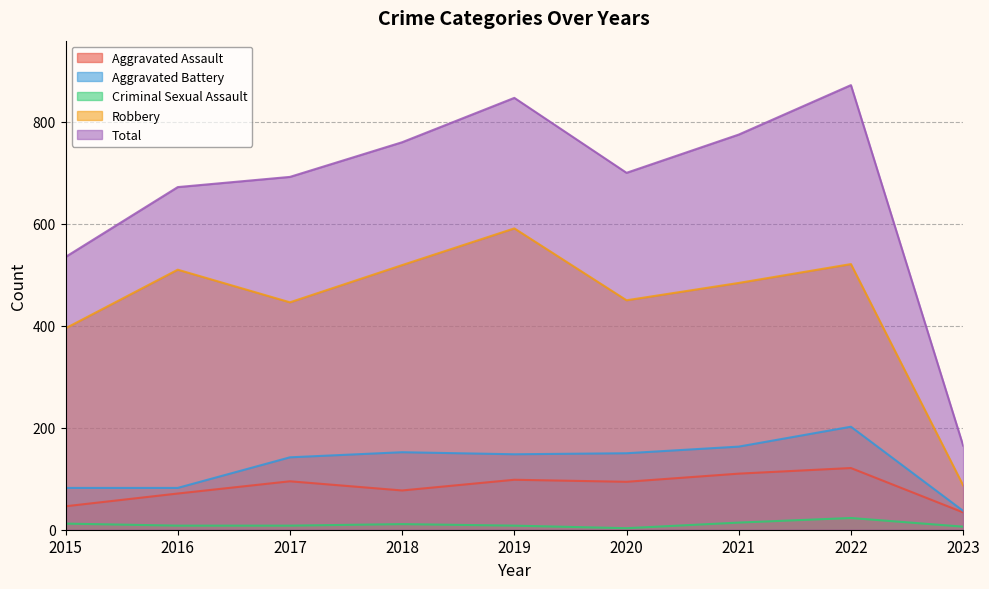

The value of Total at 2019 is 847. True or false?

True